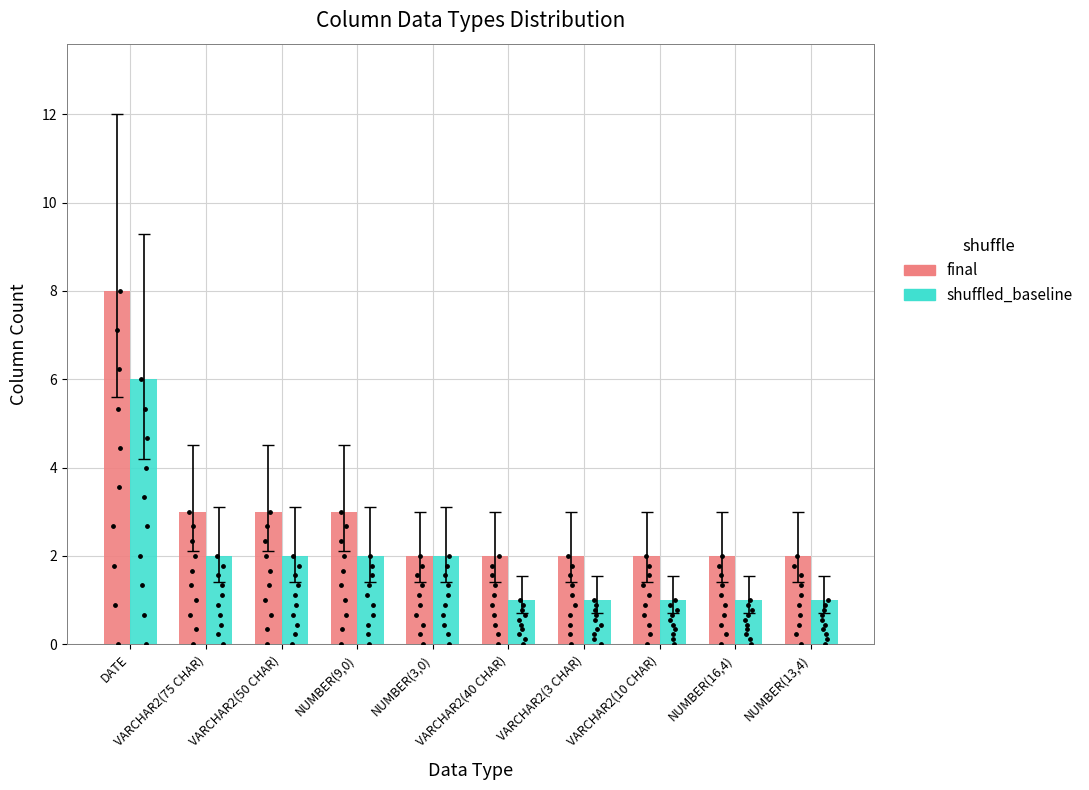

Which series has the largest total across all categories?

final